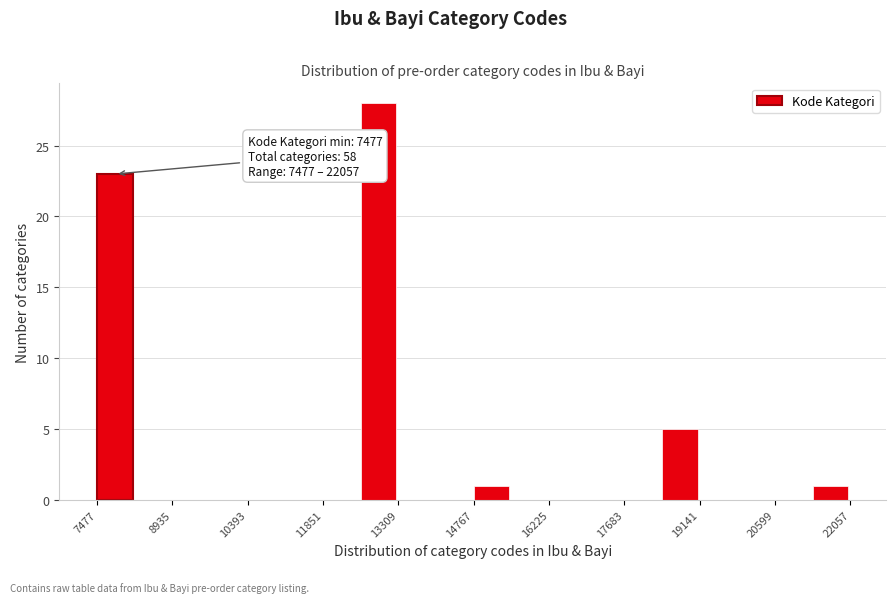

Around what value on the x-axis is the tallest bar? Give the approximate position of its centre, as read against the axis.

13000